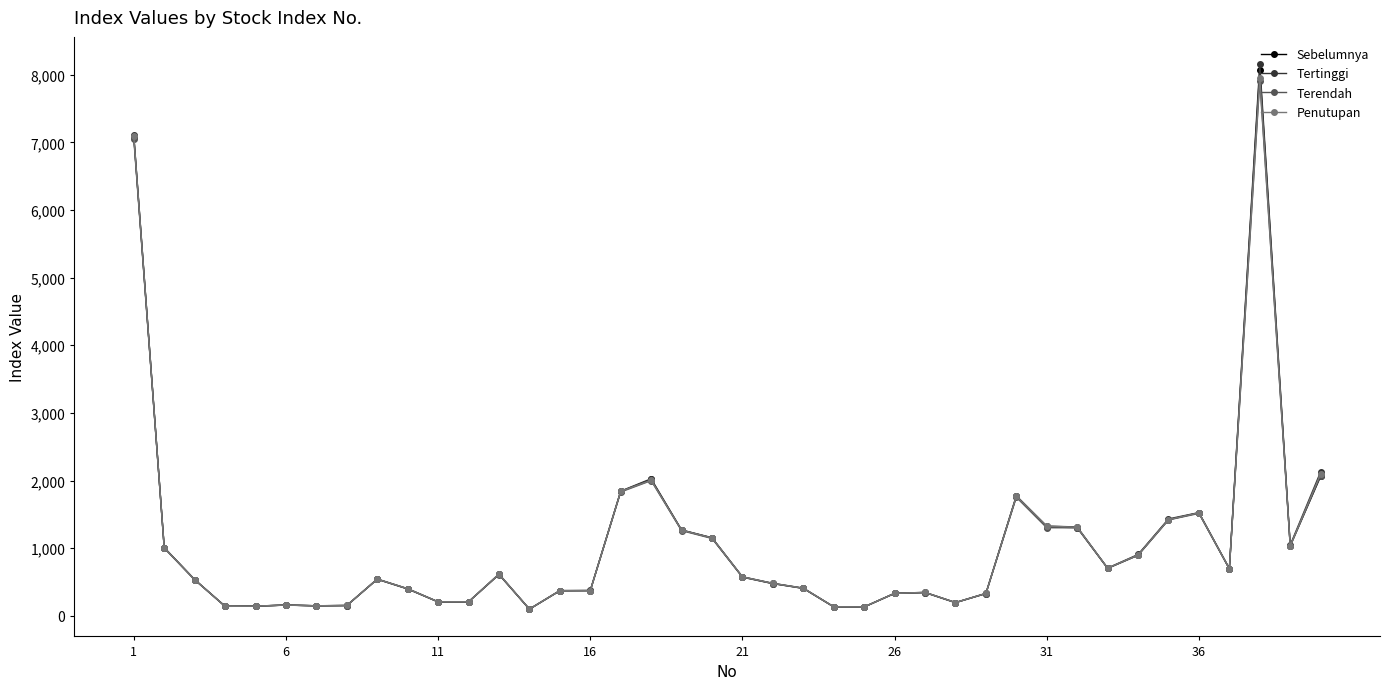

True or false: Penutupan and Terendah intersect in this chart.

False